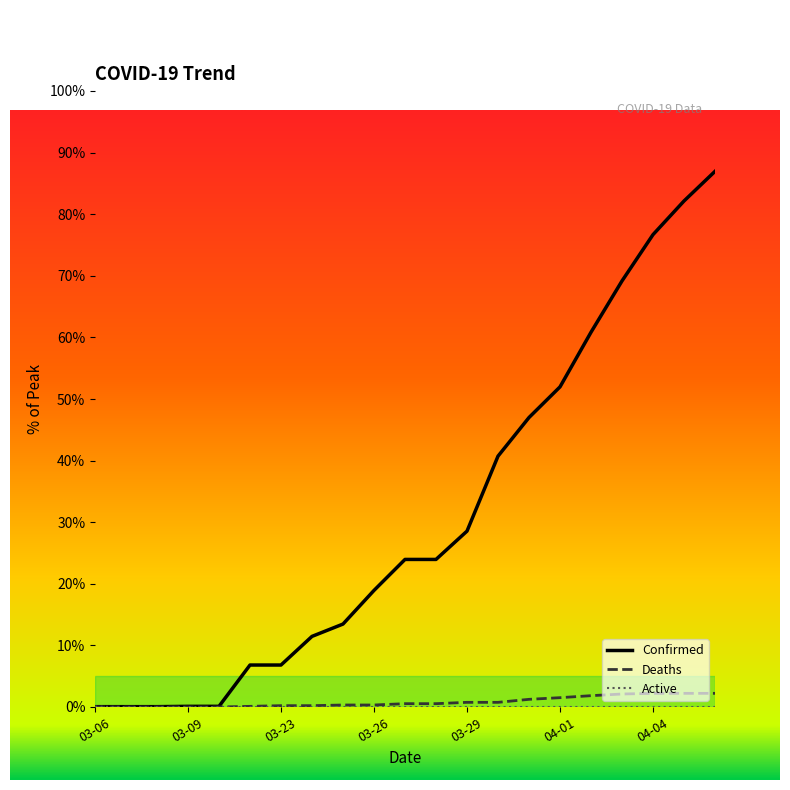

What is the total value across all series at 04-05?

84.4